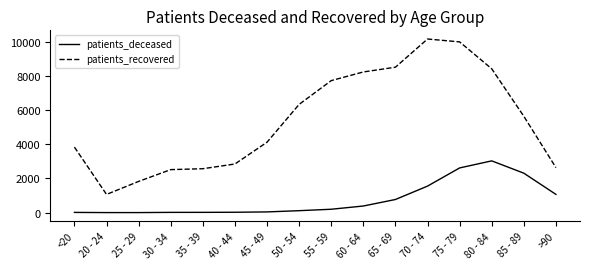

At which label is patients_deceased closest to 1515?

70 - 74